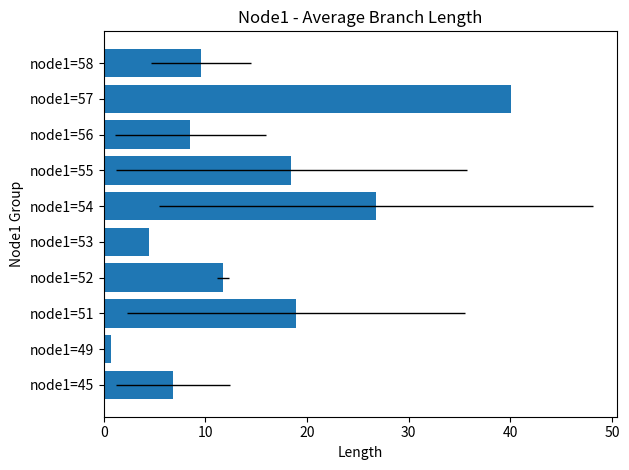

What position from the left is 10?

2